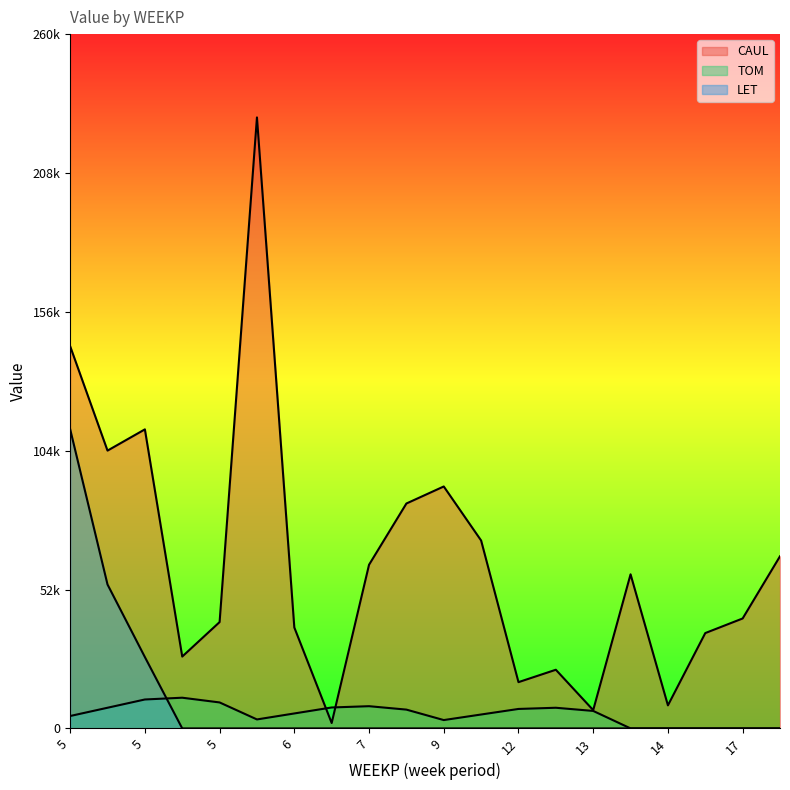

Does the chart display data point markers on the line(s)?

No